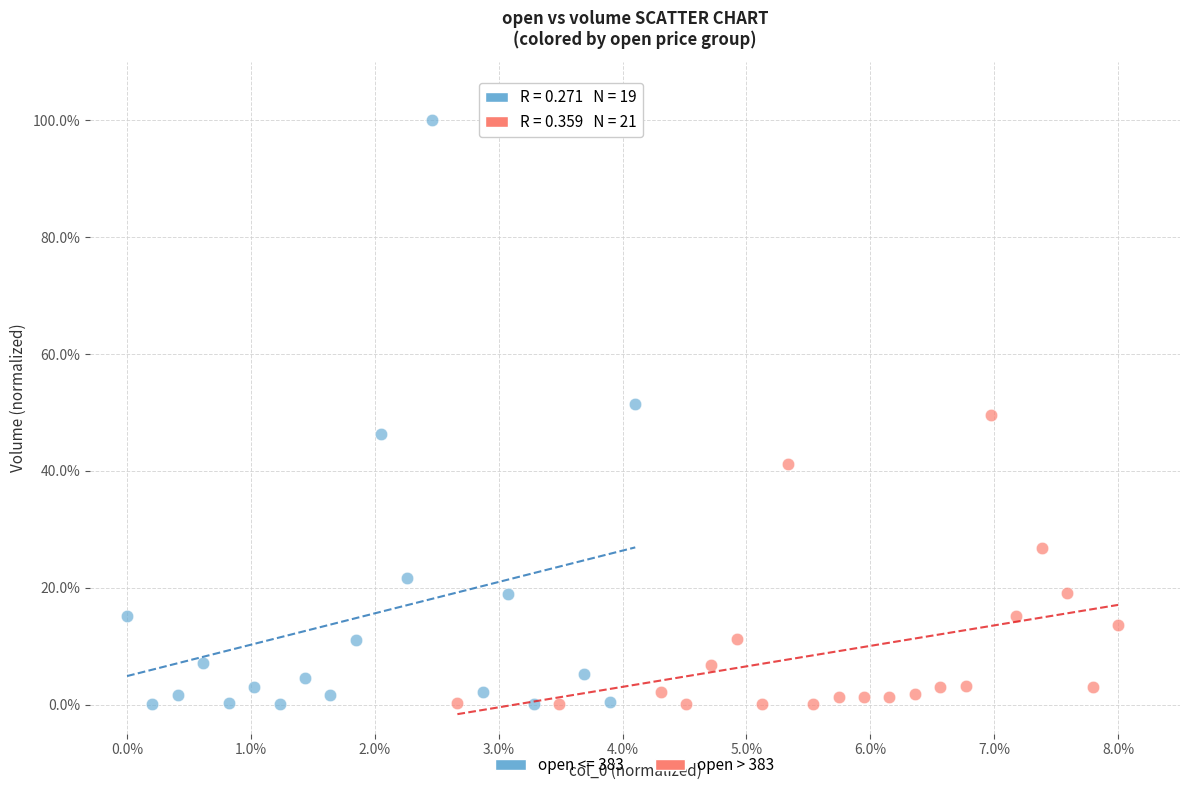

Which series contains the highest Y value?

open <= 383